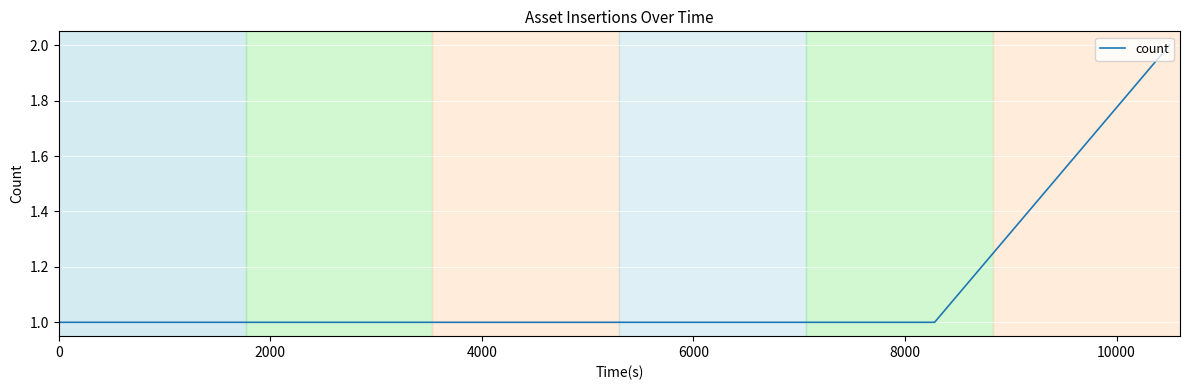

What is the smallest value displayed?

1